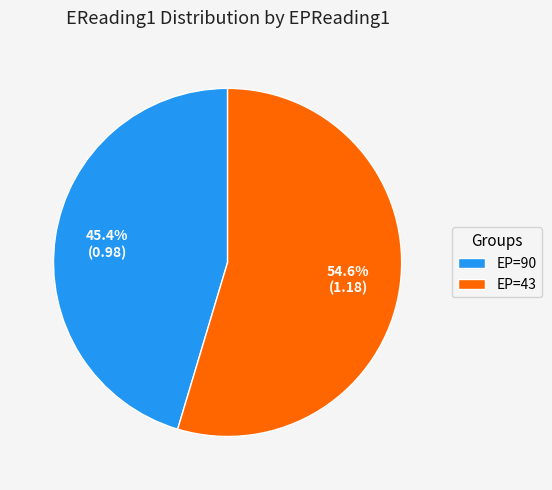

Which slice is the largest?

EP=43